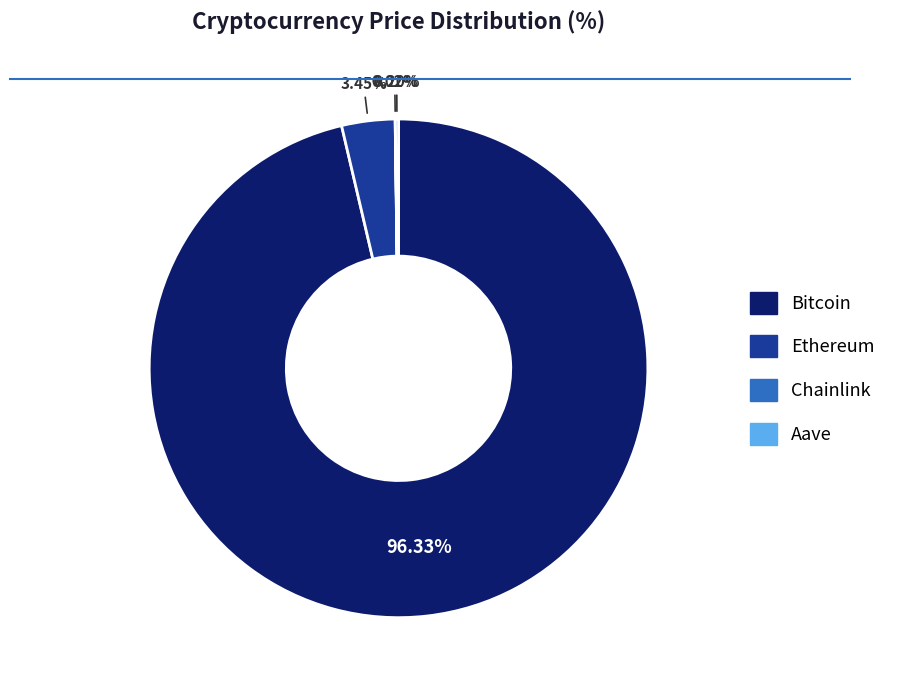

Do Ethereum and Bitcoin together represent more than half of the pie?

Yes